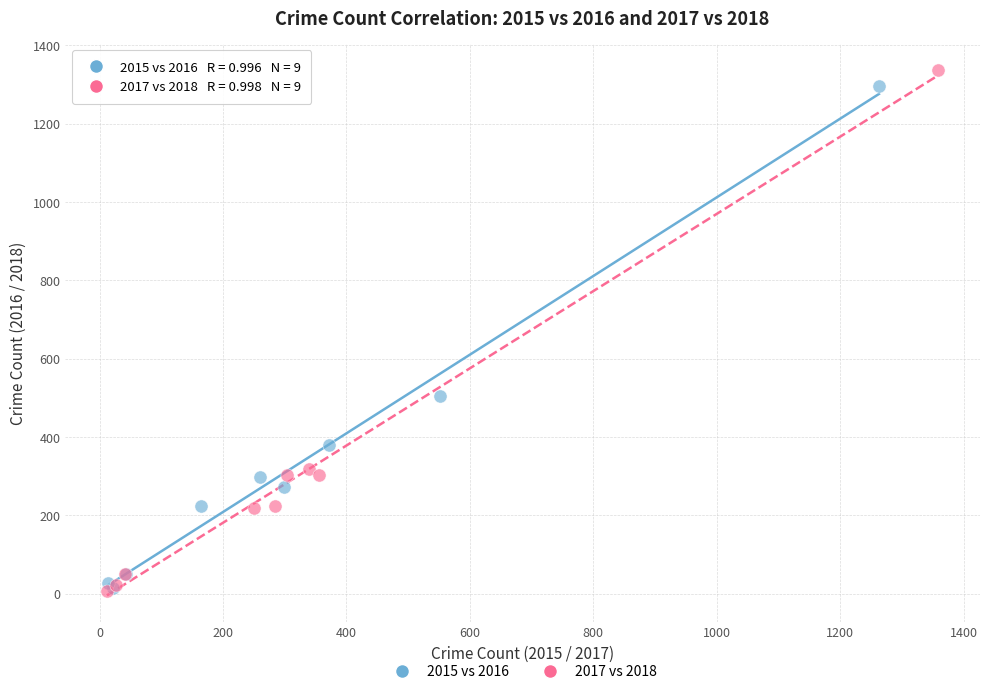

What are all the series names shown in the legend?

2015 vs 2016, 2017 vs 2018